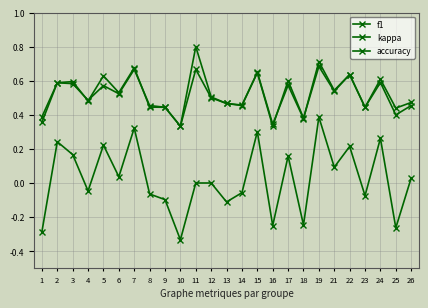

What is the maximum value shown in the chart?

0.8